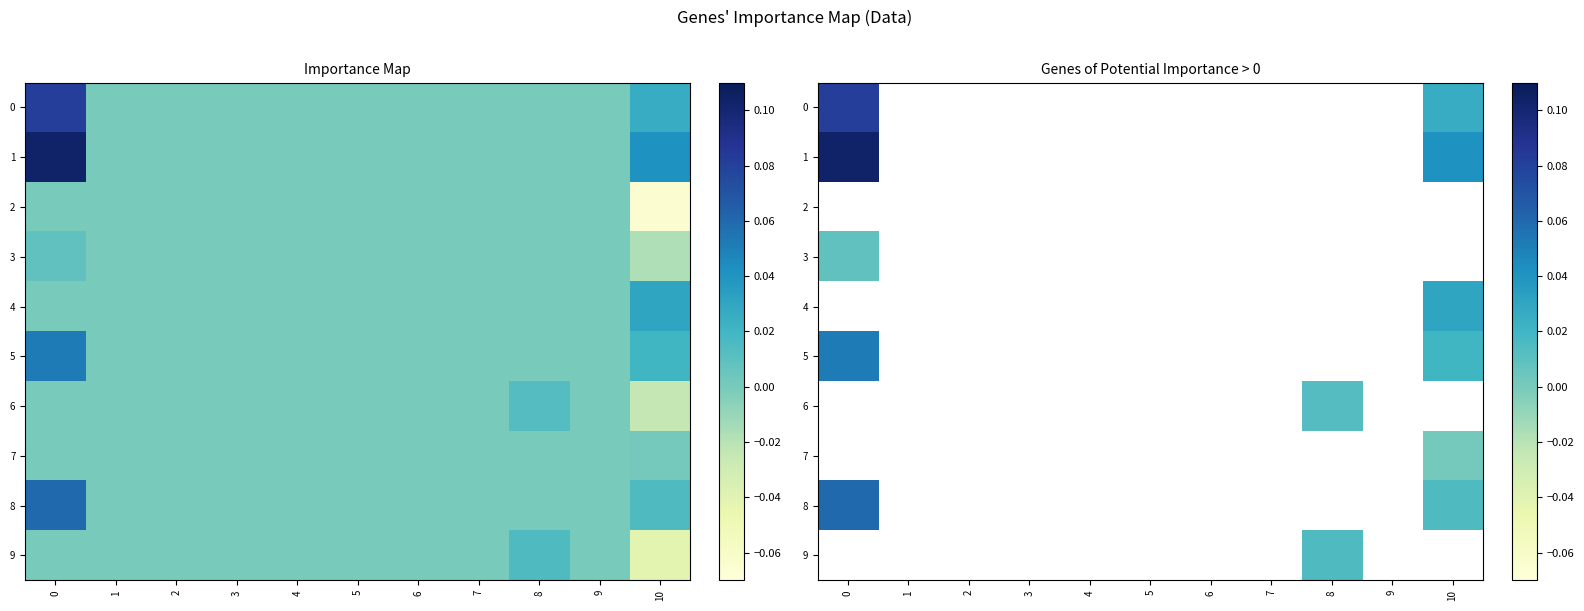

Between 2 and 9, which is larger?

9